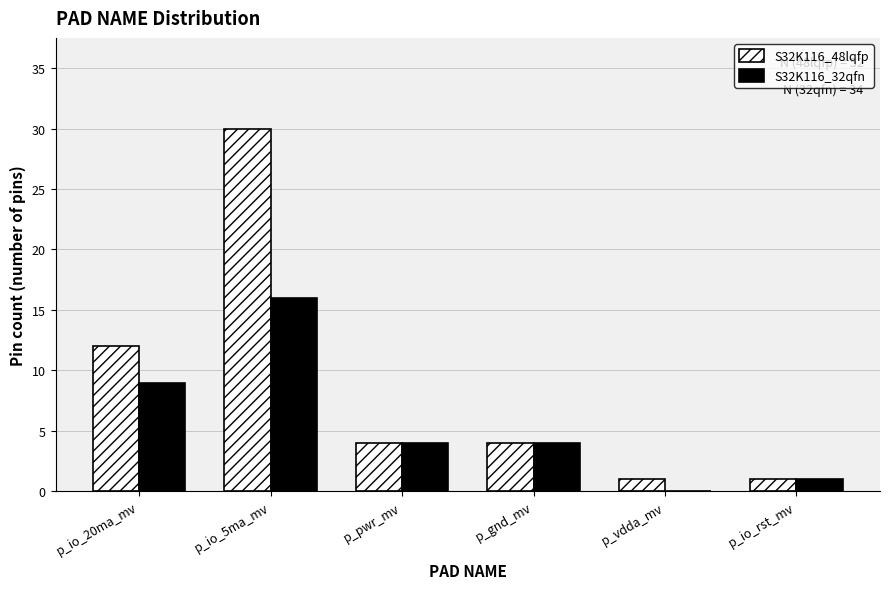

Reading left to right, list all the values displayed in this chart.

S32K116_48lqfp: 12	30	4	4	1	1
S32K116_32qfn: 9	16	4	4	0	1